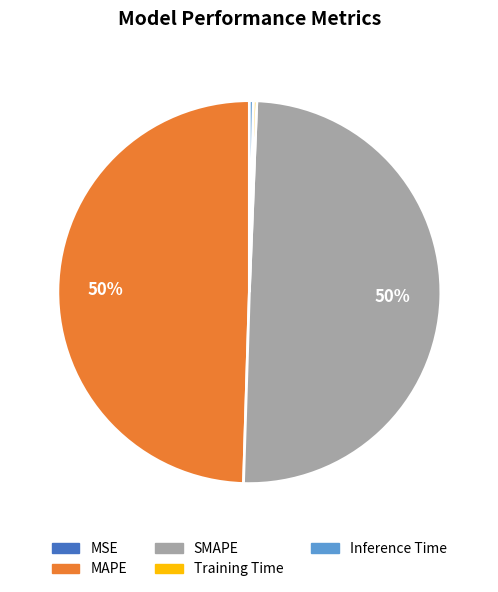

Is it true that Inference Time is 15% of the pie?

False